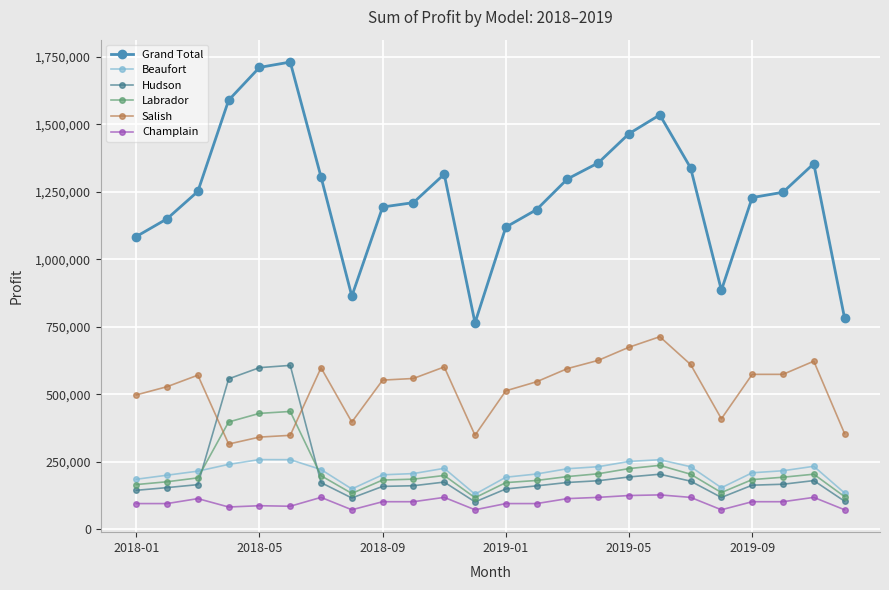

What is the value of the Labrador point at the 19th from the left?

203200.0